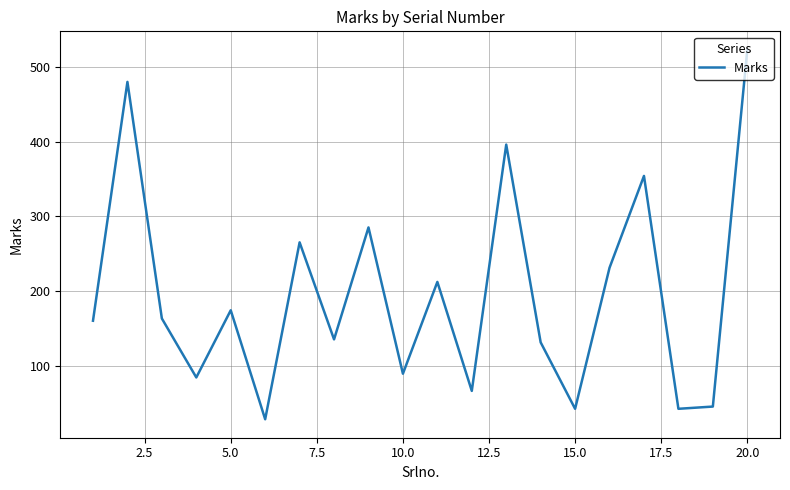

What is the greatest value displayed?

523